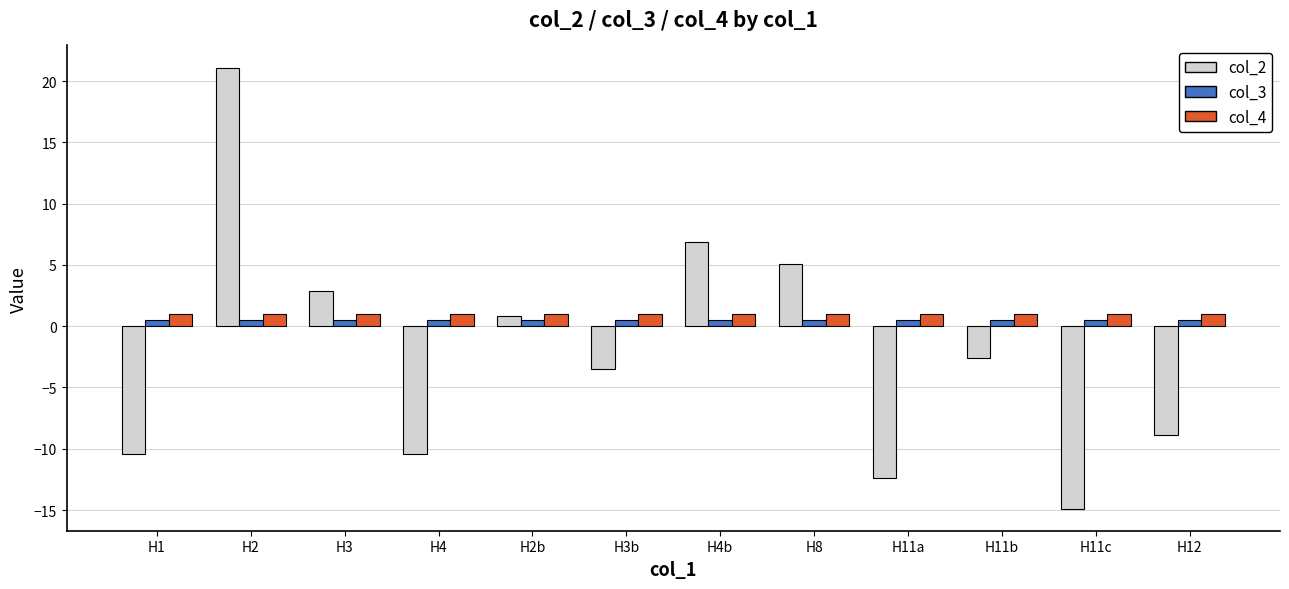

What is the total value across all series at H2?

22.6